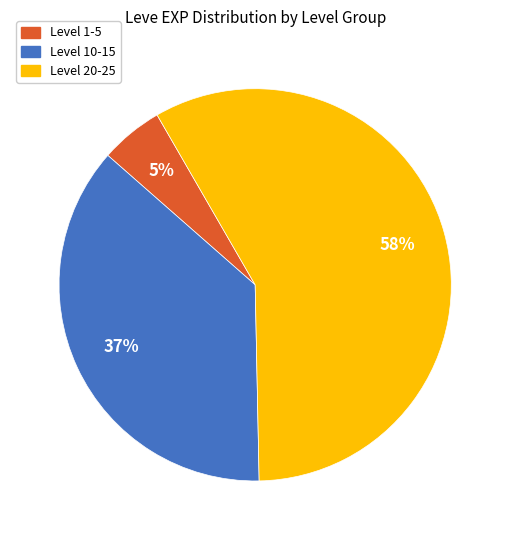

Which slice is the largest?

Level 20-25